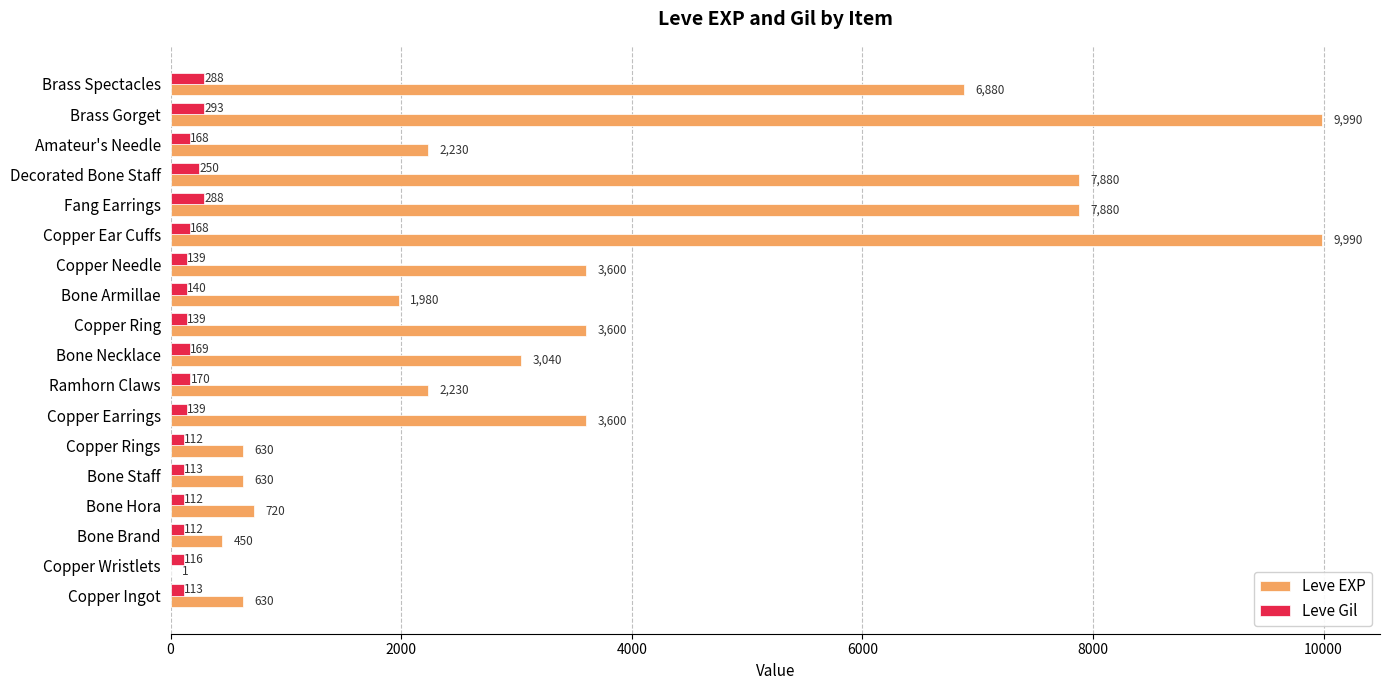

The value of Leve EXP at Brass Gorget is 14705. True or false?

False